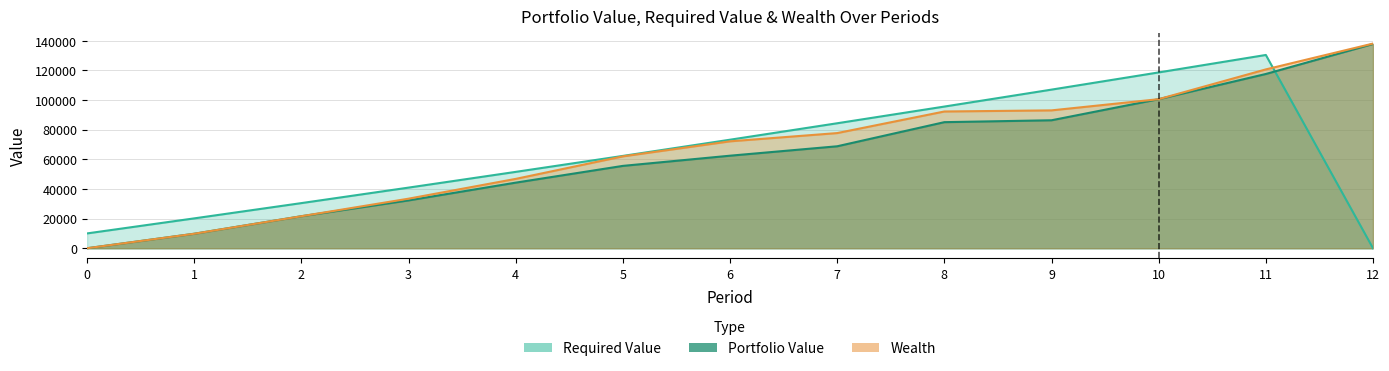

Is the value of Required Value at 12 greater than the value of Portfolio Value at 1?

No